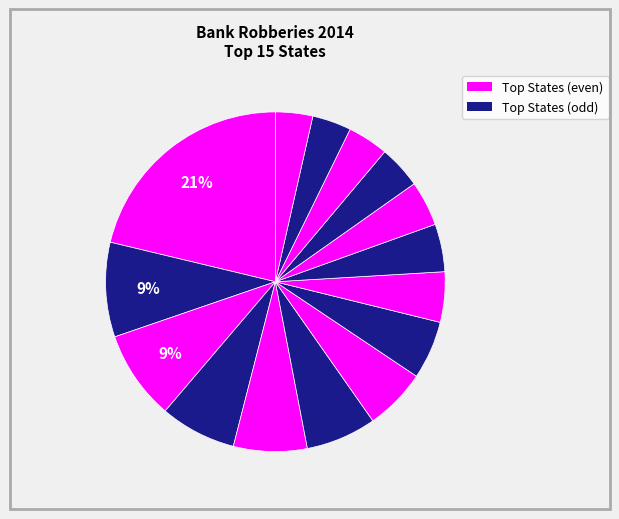

Does any single category account for the majority?

No